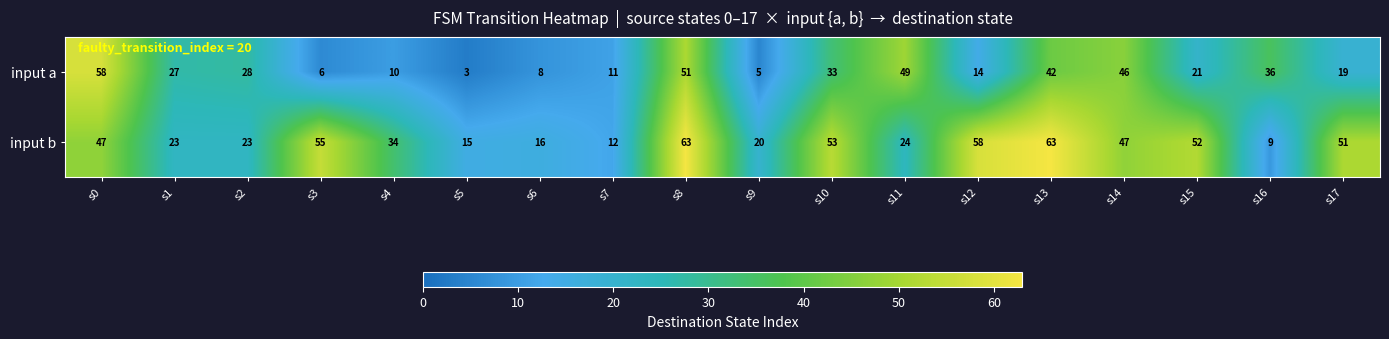

Rank the series by their maximum value, from lowest to highest.

input a, input b